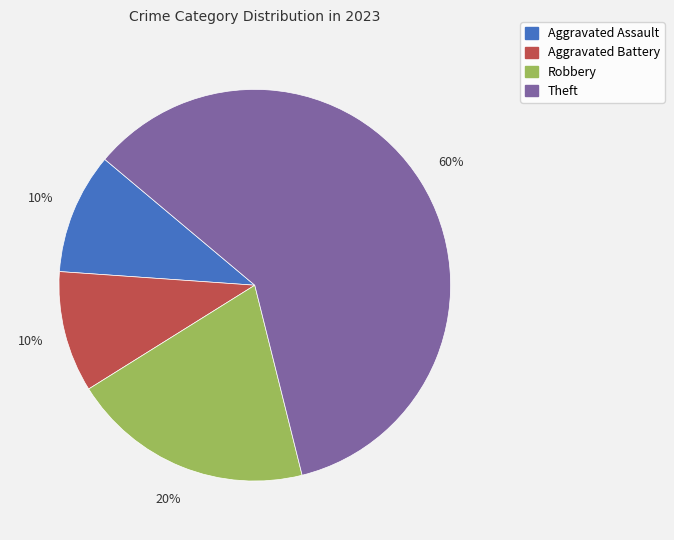

Combined, do Theft and Robbery account for over 50%?

Yes